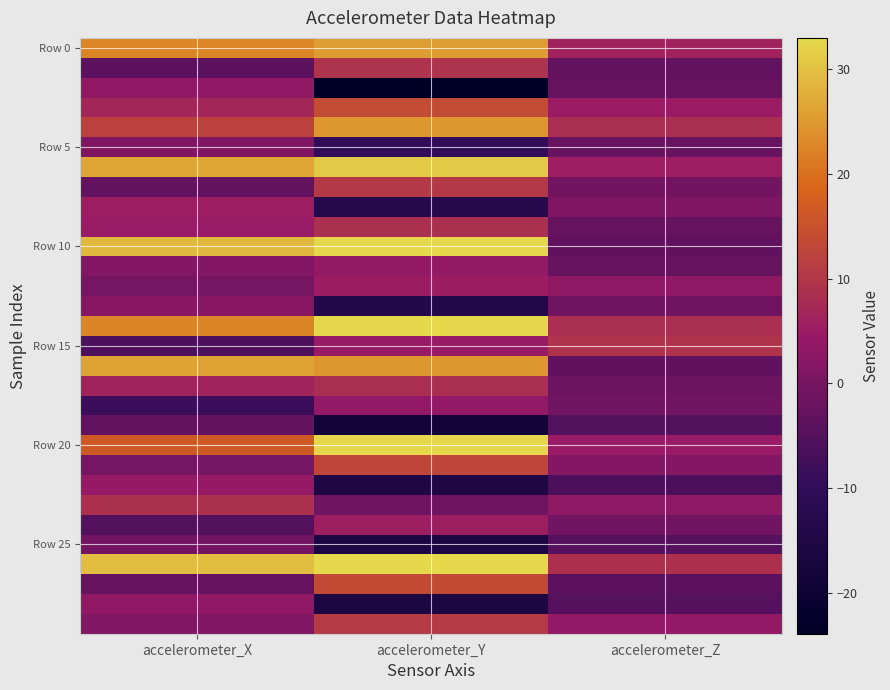

Which label corresponds to the smallest value in the chart?

accelerometer_Y